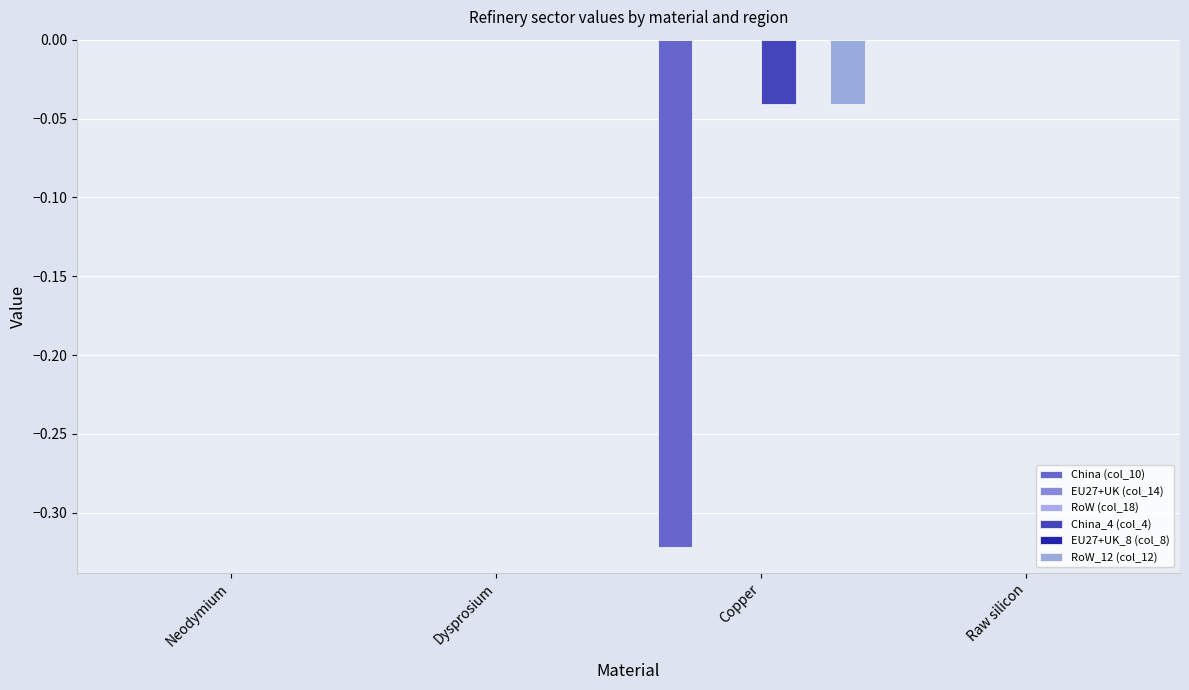

Reading left to right, list all the values displayed in this chart.

China (col_10): 0.0	0.0	-0.3	0.0
EU27+UK (col_14): 0.0	0.0	0.0	0.0
RoW (col_18): 0.0	0.0	0.0	0.0
China_4 (col_4): -0.0	0.0	-0.0	0.0
EU27+UK_8 (col_8): -0.0	0.0	0.0	0.0
RoW_12 (col_12): -0.0	0.0	-0.0	0.0